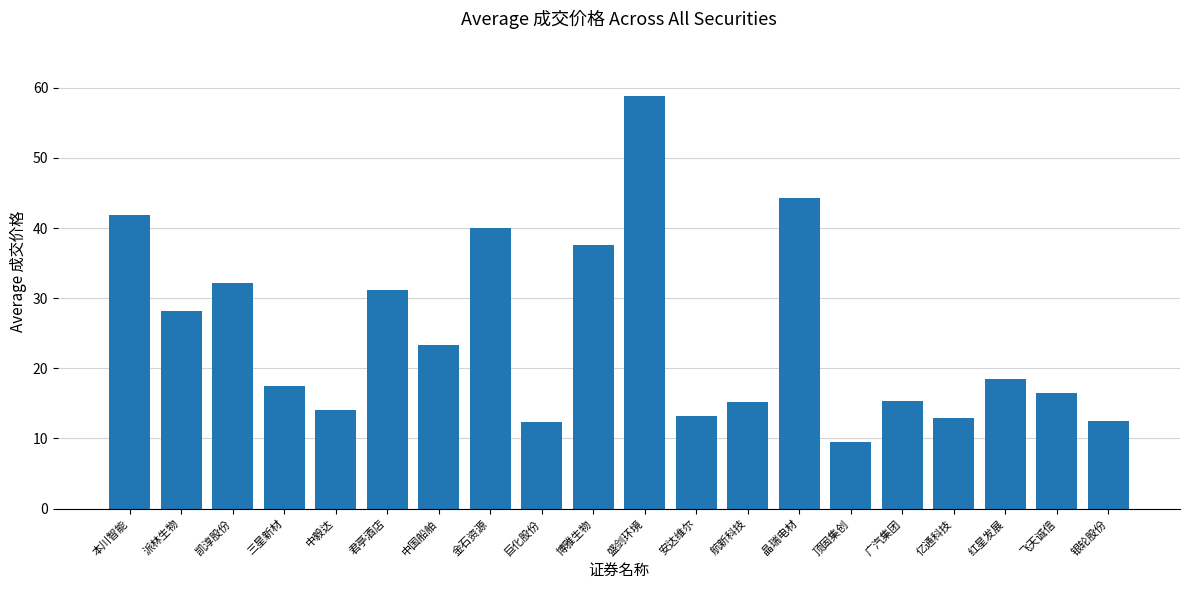

What is the label of the 11th bar from the left?

盛剑环境